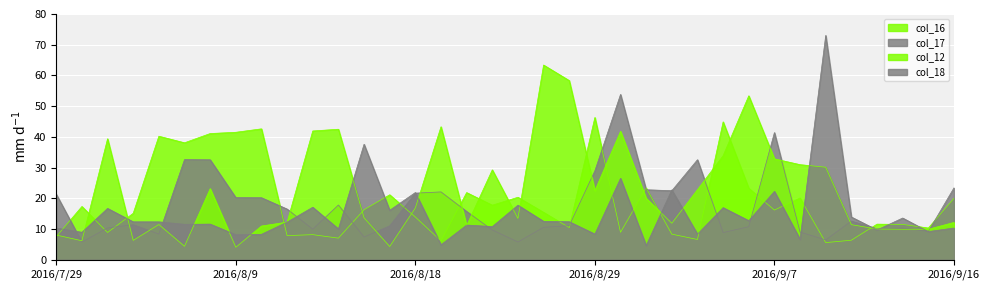

At 2016/8/24, list the series in order from smallest to largest.

col_17, col_12, col_18, col_16